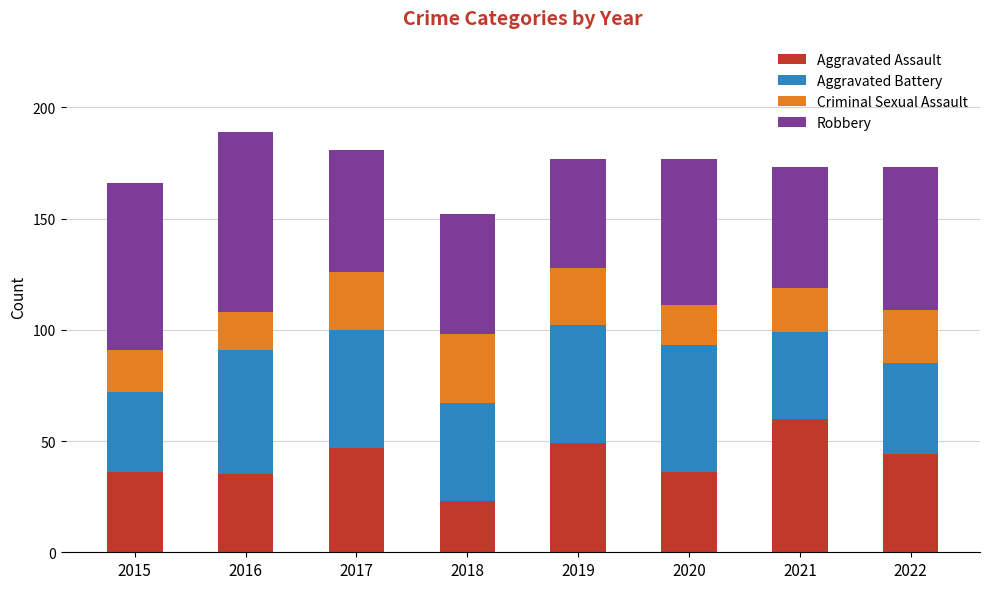

What is the highest value of the Aggravated Assault series?

60